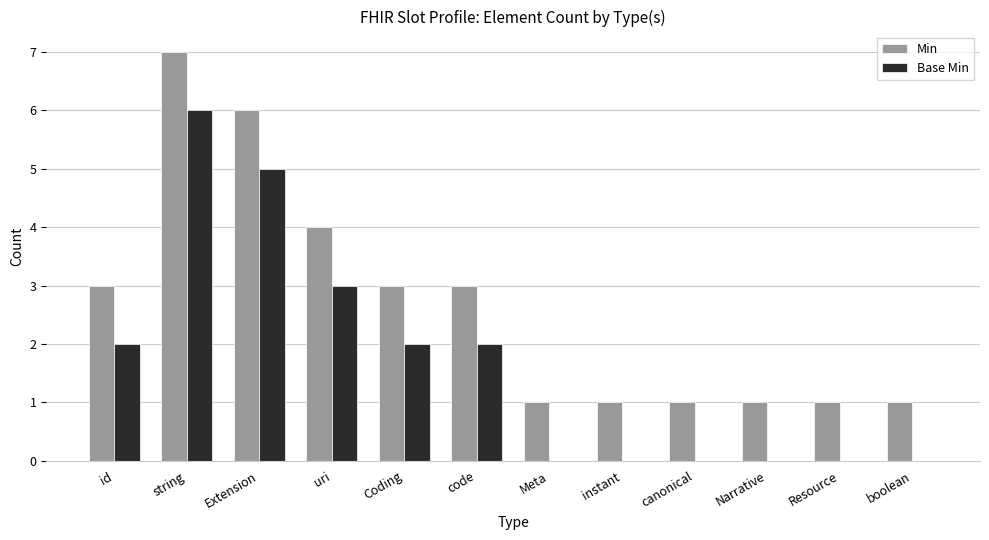

What is the sum of all Base Min values?

20